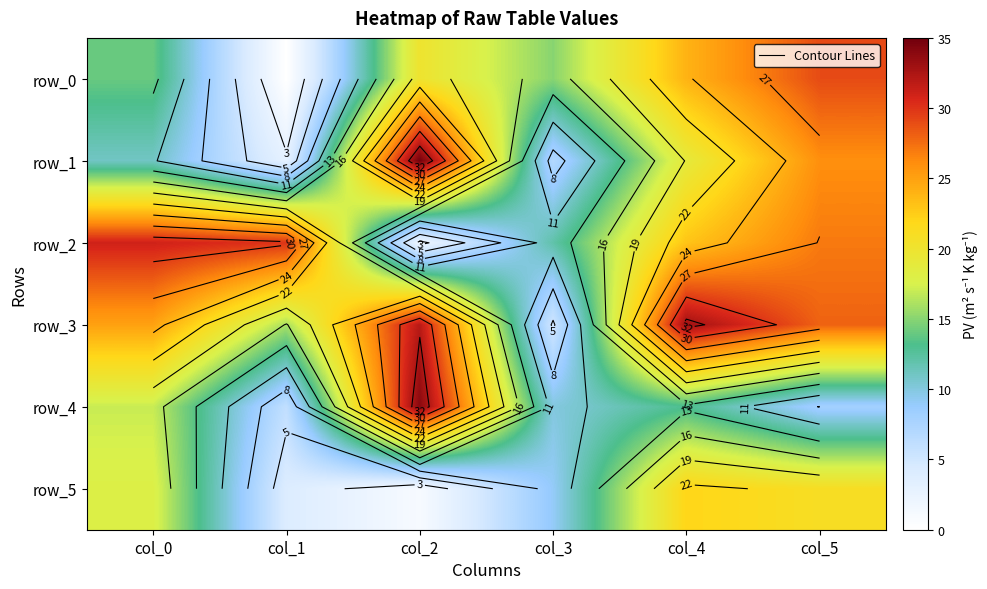

Between col_1 and col_2, which series saw the biggest shift?

row_1